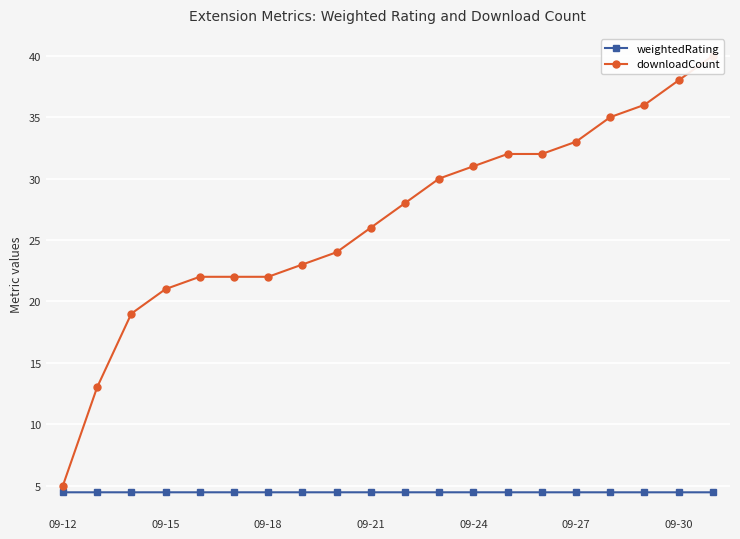

List the series in order of their overall mean, highest first.

downloadCount, weightedRating